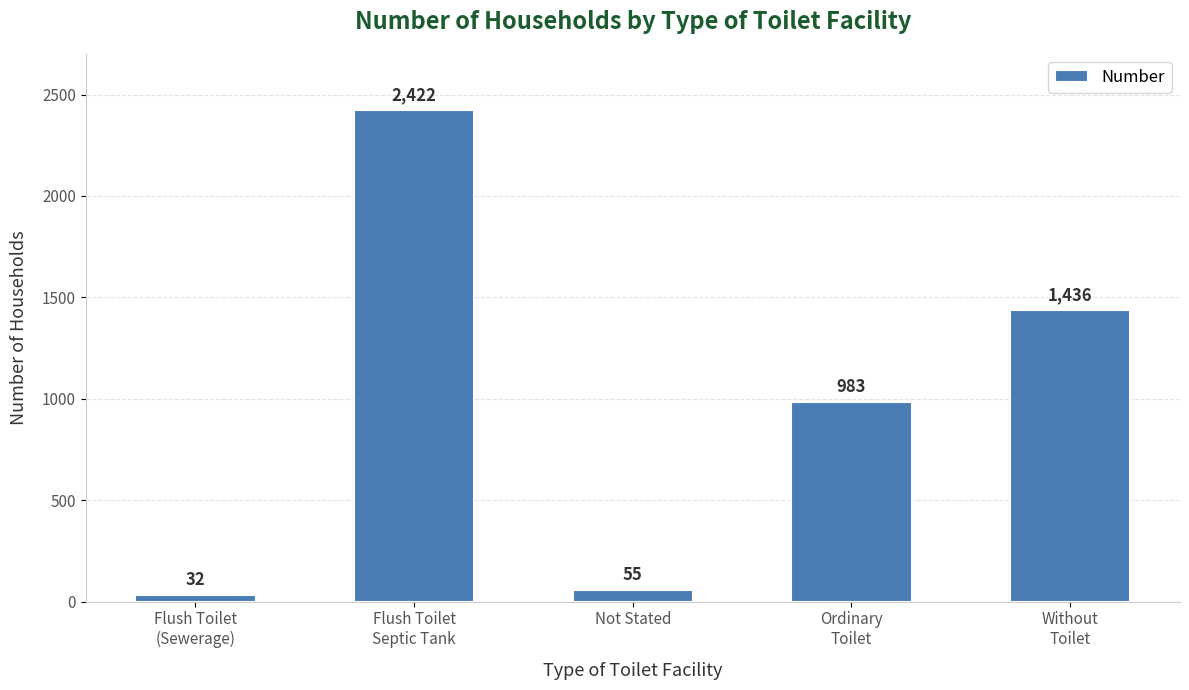

Read the value at Ordinary
Toilet.

983